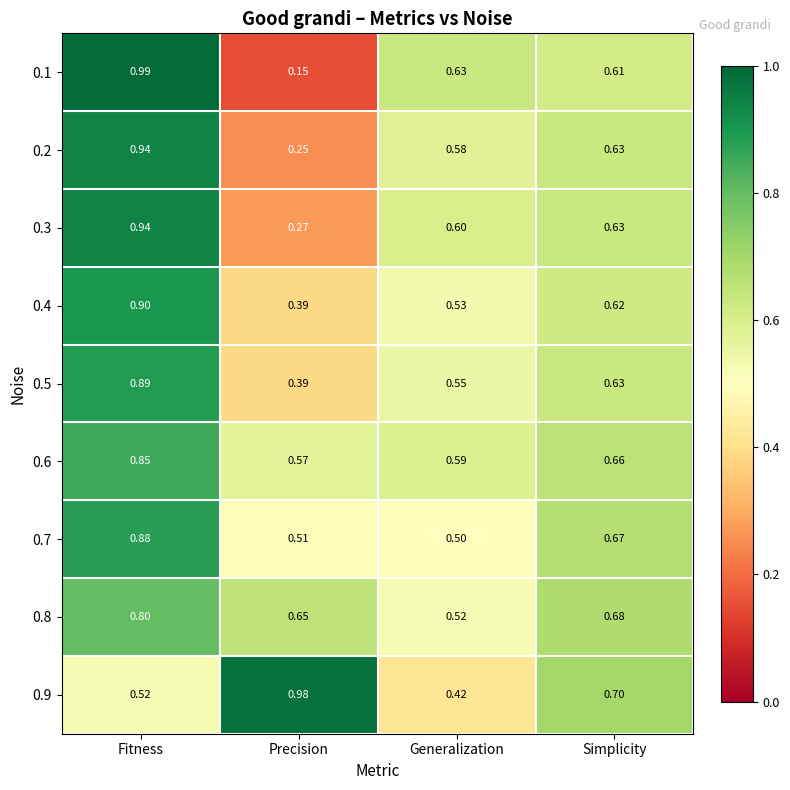

At which category is the sum across all series the highest?

Fitness